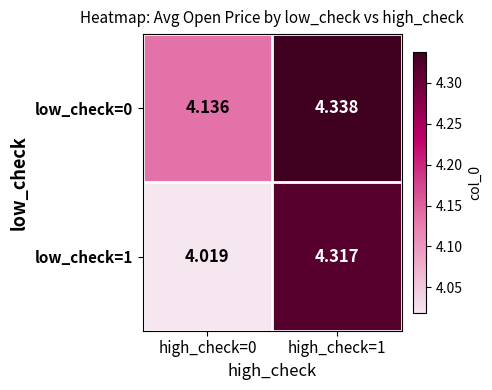

Which series has the largest total across all categories?

low_check=0